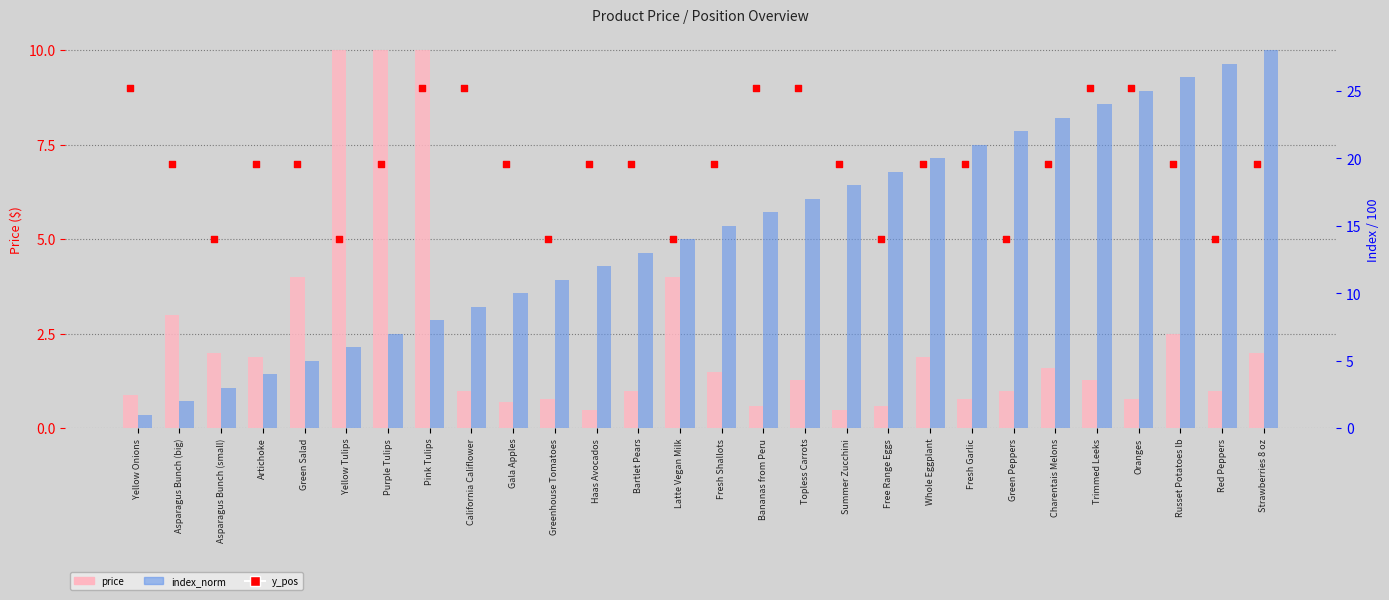

Which series has the widest spread of Y values?

index_norm